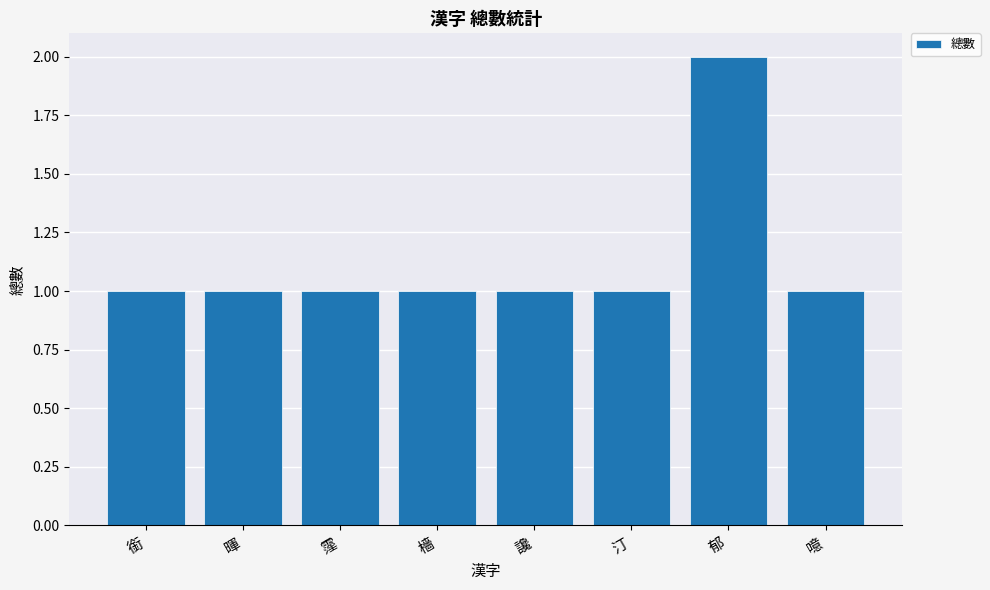

Reading right to left, what are all the values shown in this chart?

1	2	1	1	1	1	1	1